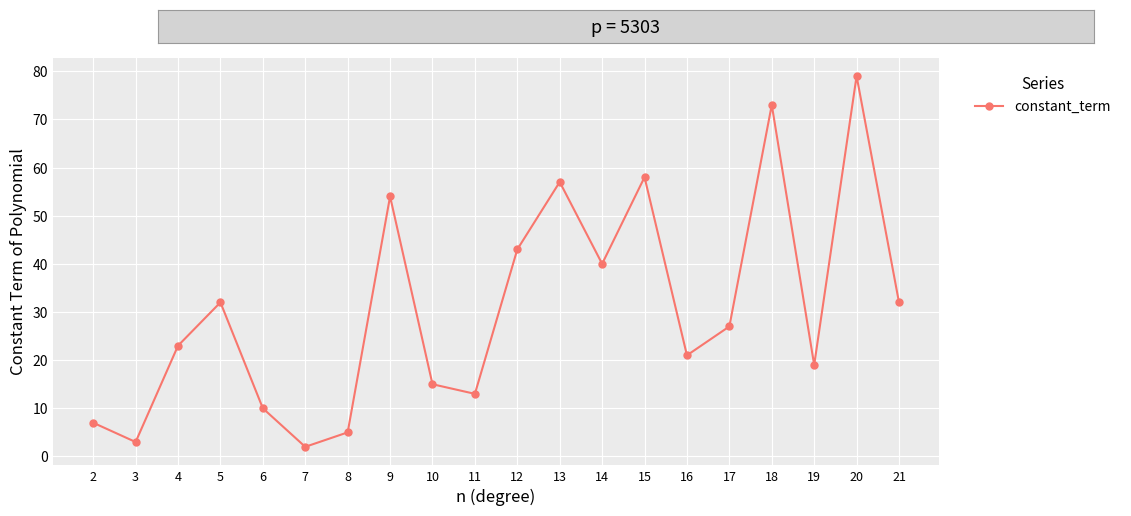

What is the greatest value displayed?

79